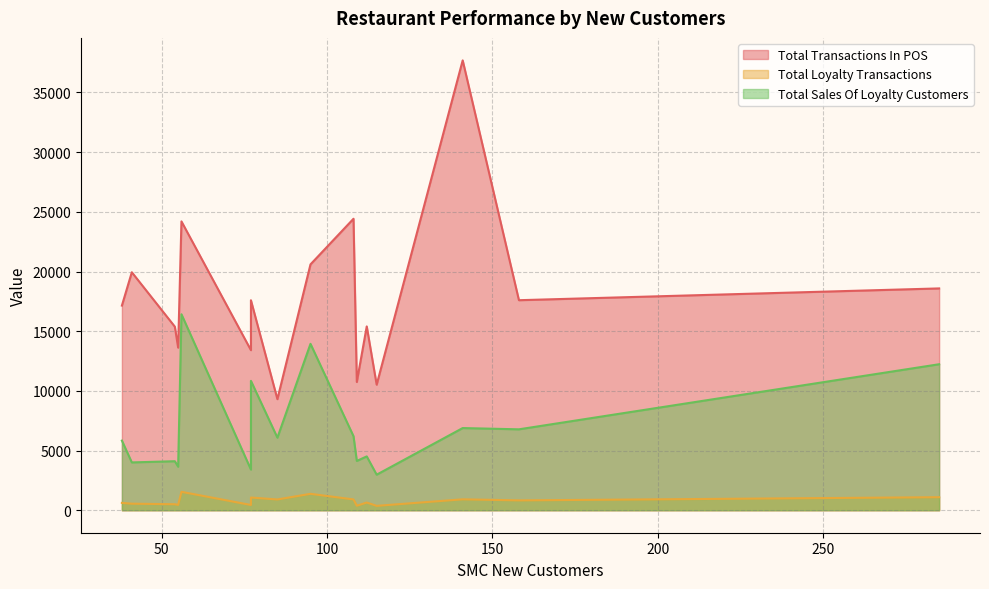

What is the average value of the Total Transactions In POS series?

17884.3